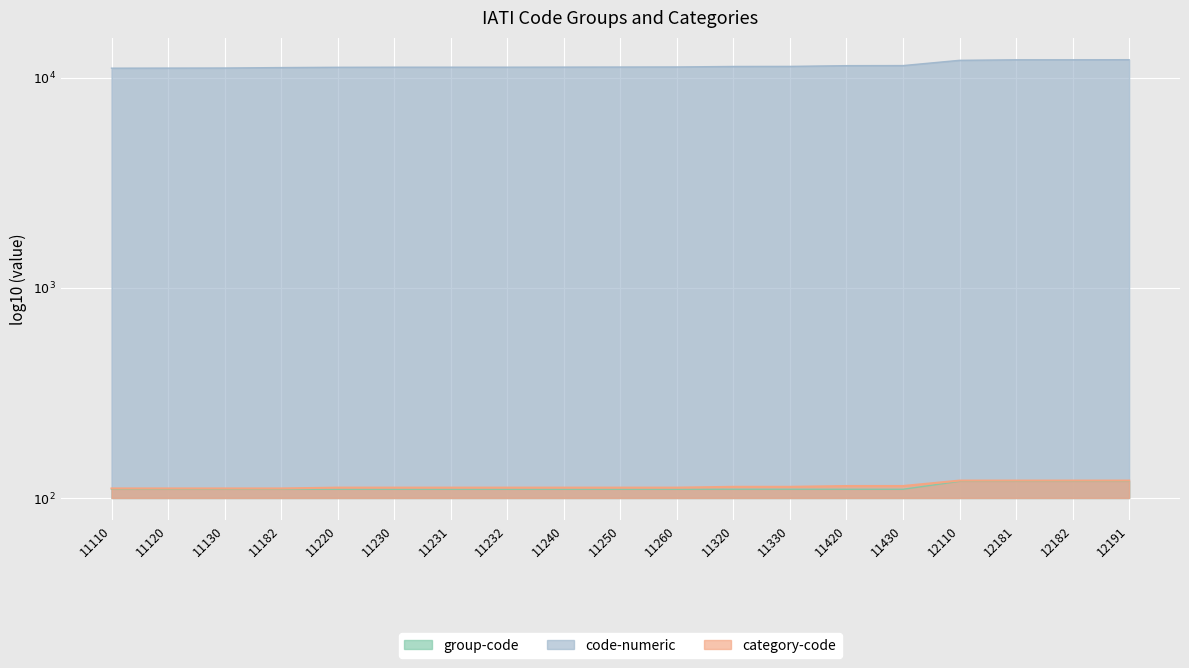

Reading left to right, list all the values displayed in this chart.

group-code: 11110=2.0	11120=2.0	11130=2.0	11182=2.0	11220=2.0	11230=2.0	11231=2.0	11232=2.0	11240=2.0	11250=2.0	11260=2.0	11320=2.0	11330=2.0	11420=2.0	11430=2.0	12110=2.1	12181=2.1	12182=2.1	12191=2.1
category-code: 11110=2.0	11120=2.0	11130=2.0	11182=2.0	11220=2.0	11230=2.0	11231=2.0	11232=2.0	11240=2.0	11250=2.0	11260=2.0	11320=2.1	11330=2.1	11420=2.1	11430=2.1	12110=2.1	12181=2.1	12182=2.1	12191=2.1
code-numeric: 11110=4.0	11120=4.0	11130=4.0	11182=4.0	11220=4.0	11230=4.1	11231=4.1	11232=4.1	11240=4.1	11250=4.1	11260=4.1	11320=4.1	11330=4.1	11420=4.1	11430=4.1	12110=4.1	12181=4.1	12182=4.1	12191=4.1